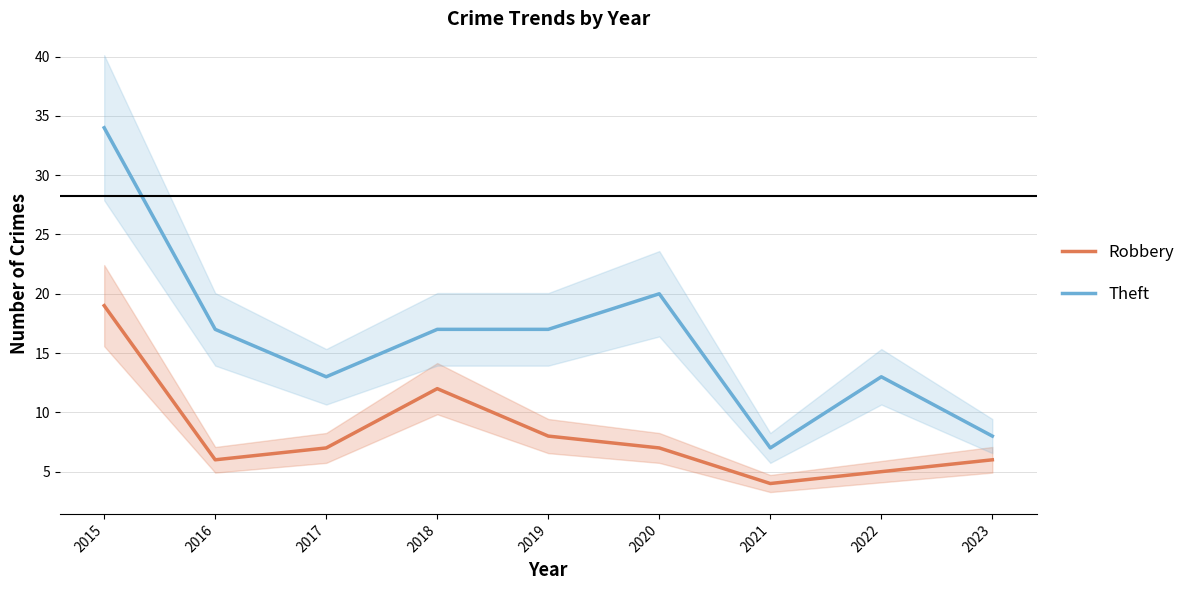

How many distinct data groups are displayed?

2